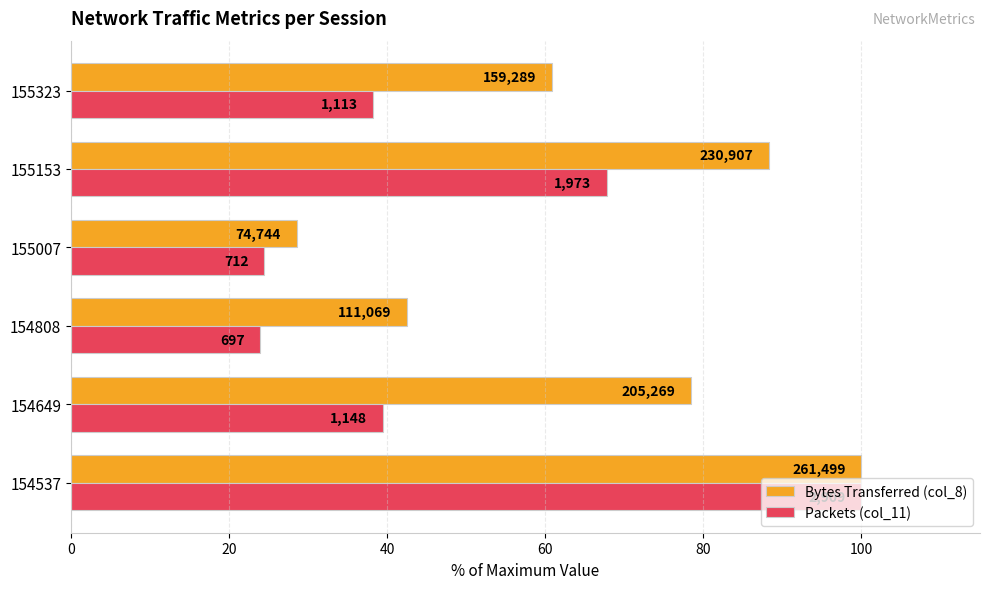

What are all the series names shown in the legend?

Bytes Transferred (col_8), Packets (col_11)